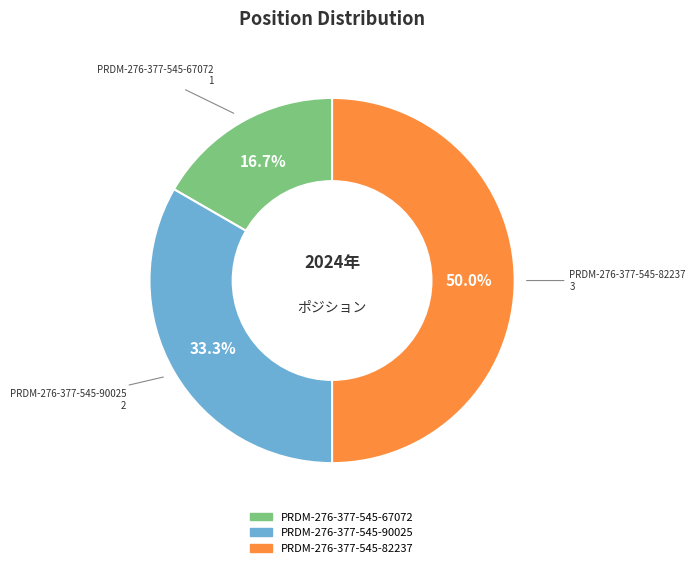

Combined, what portion of the pie is PRDM-276-377-545-82237 and PRDM-276-377-545-90025?

83.3%